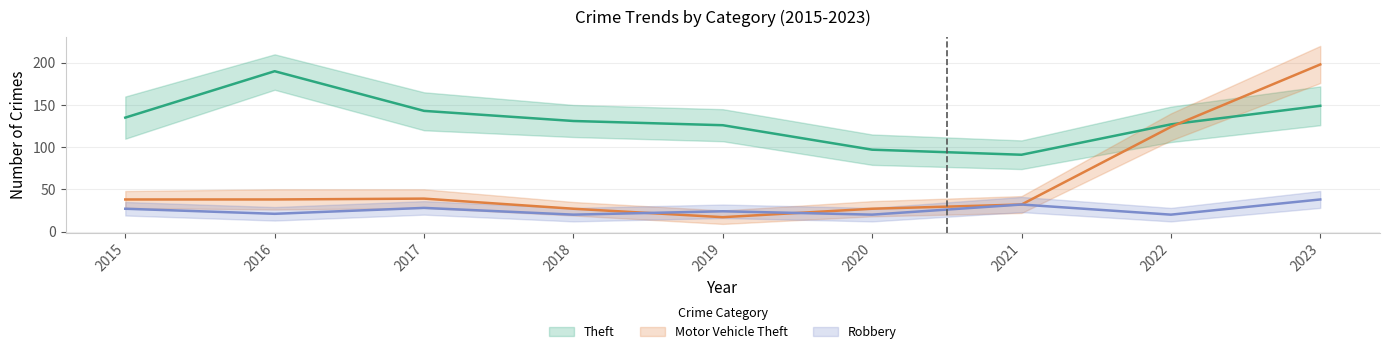

Is it true that Theft equals 143 at 2017?

True